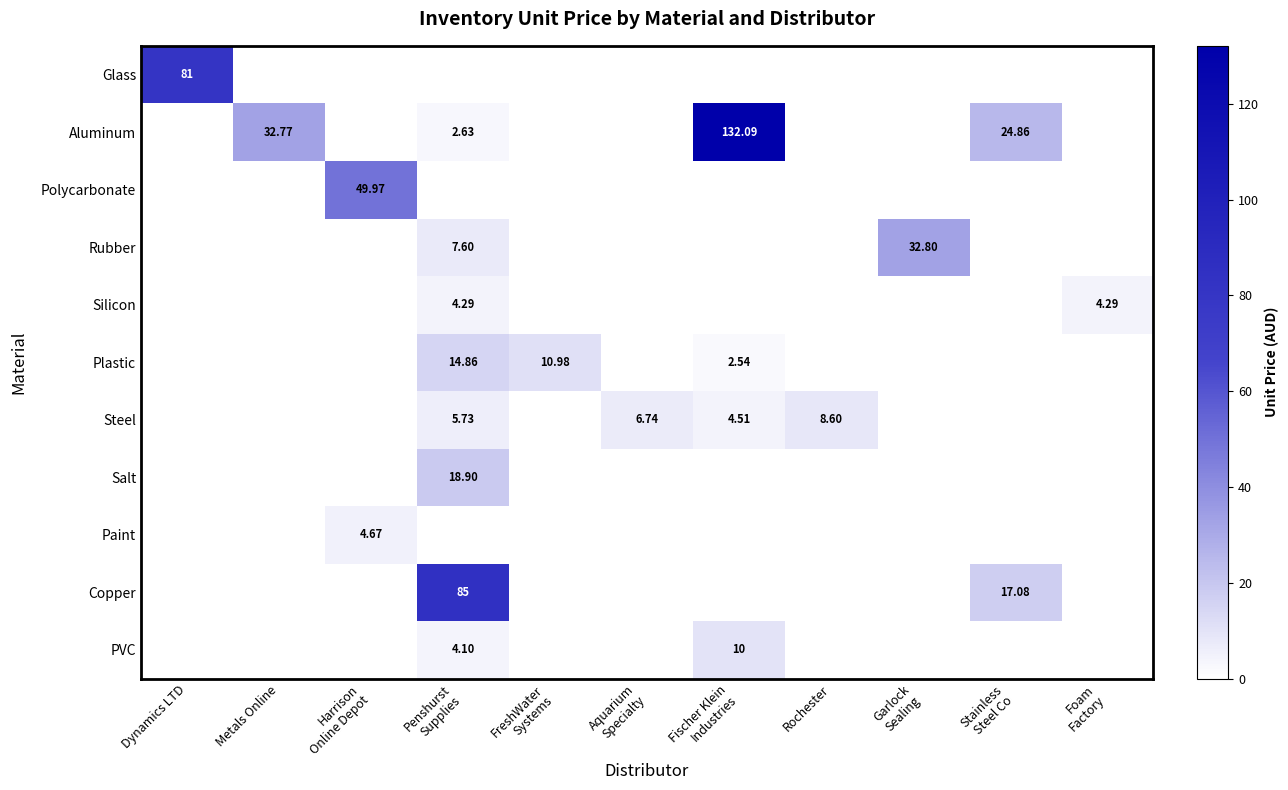

What is the highest value of the Plastic series?

14.9